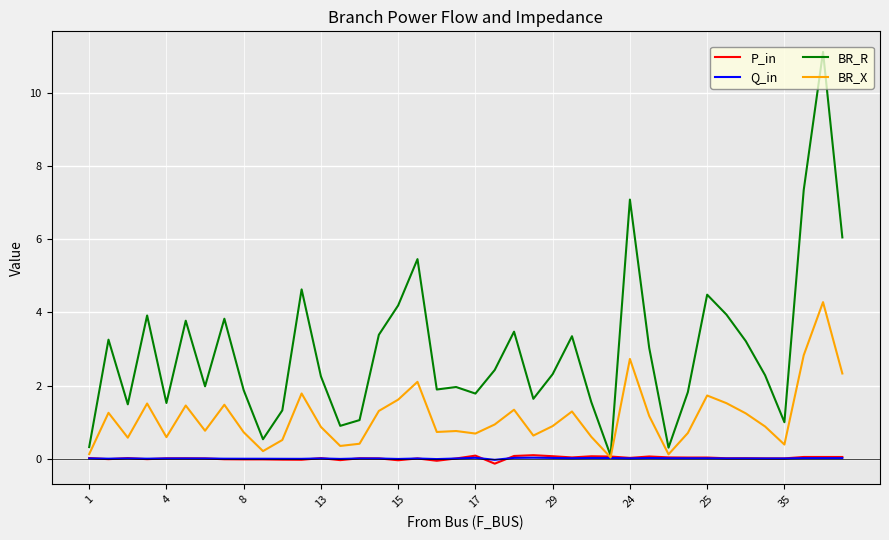

Which series has the largest total across all categories?

BR_R